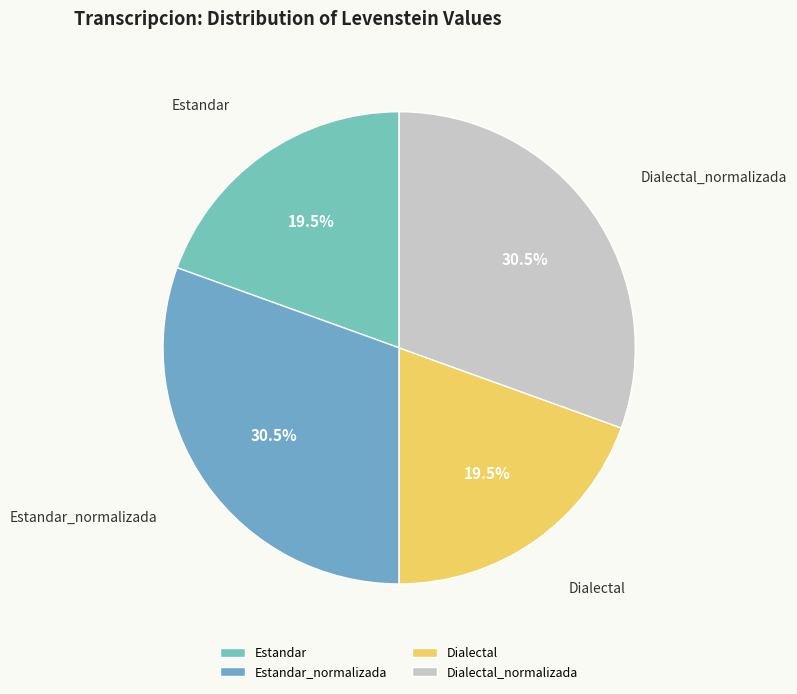

Is it true that Dialectal_normalizada is 37% of the pie?

False